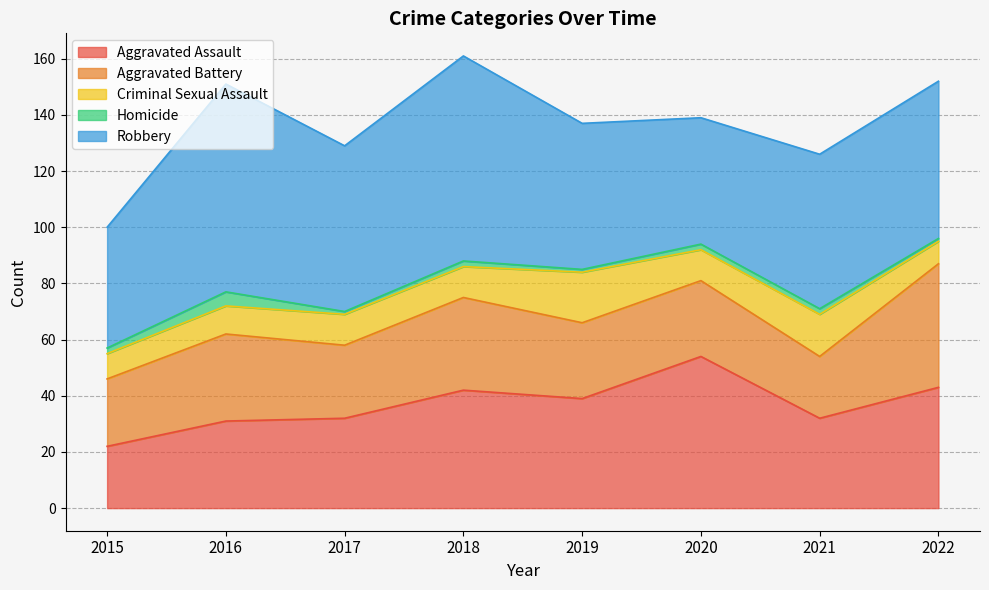

True or false: Homicide and Criminal Sexual Assault cross at least once.

False